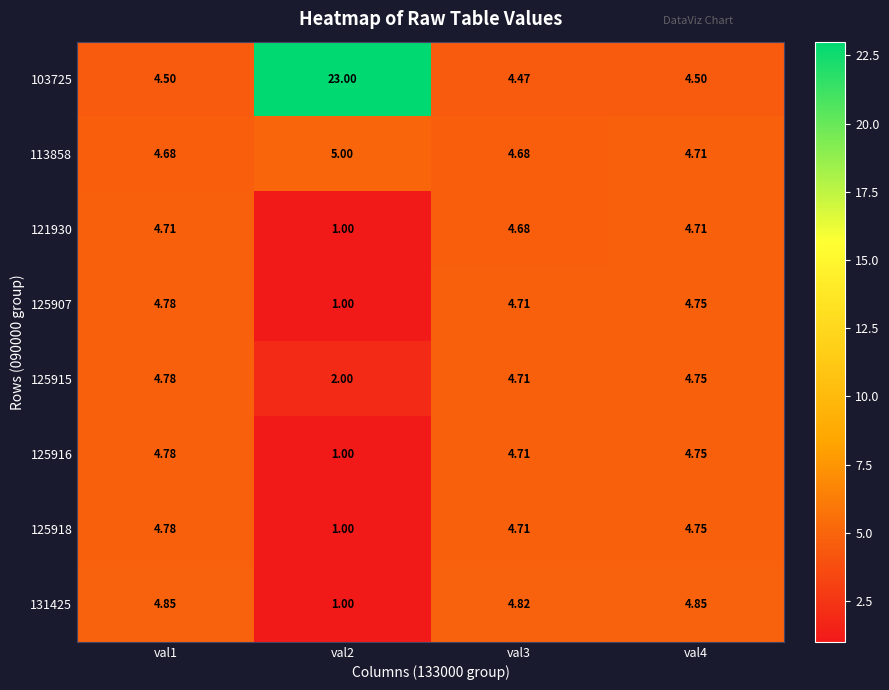

Is the value of 113858 at val3 greater than the value of 103725 at val1?

Yes